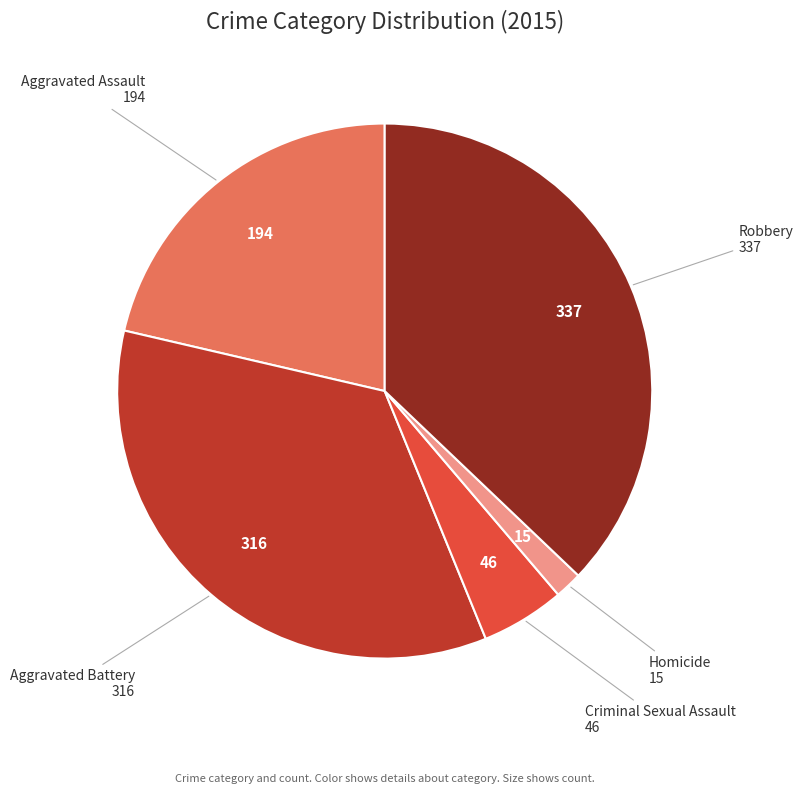

Is Aggravated Battery the majority of the pie?

No